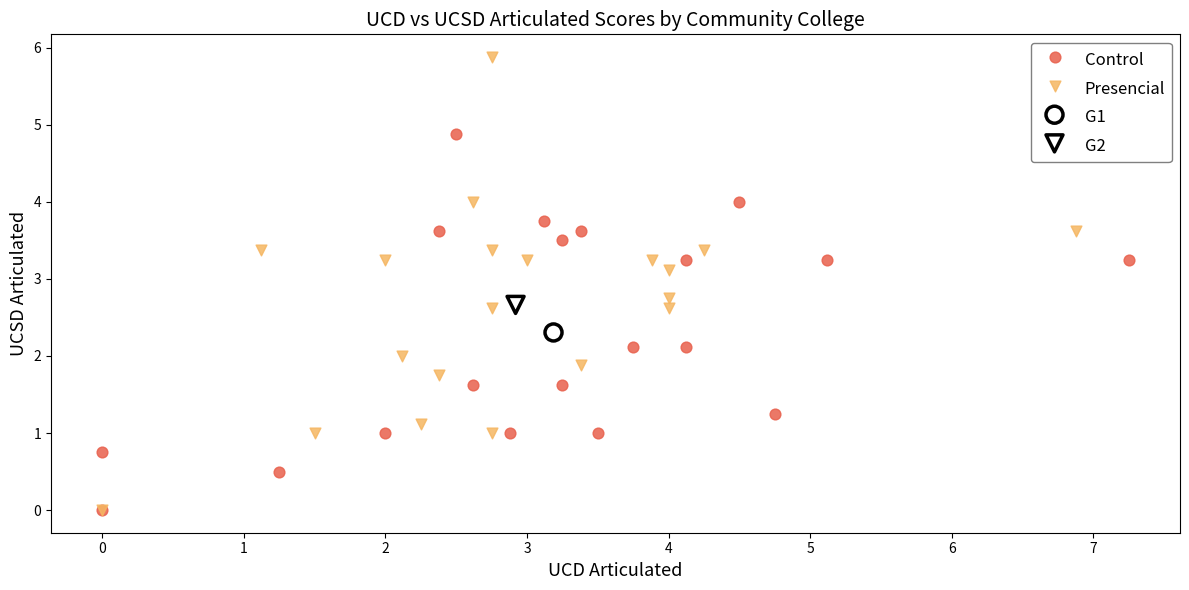

Which series contains the highest Y value?

Presencial